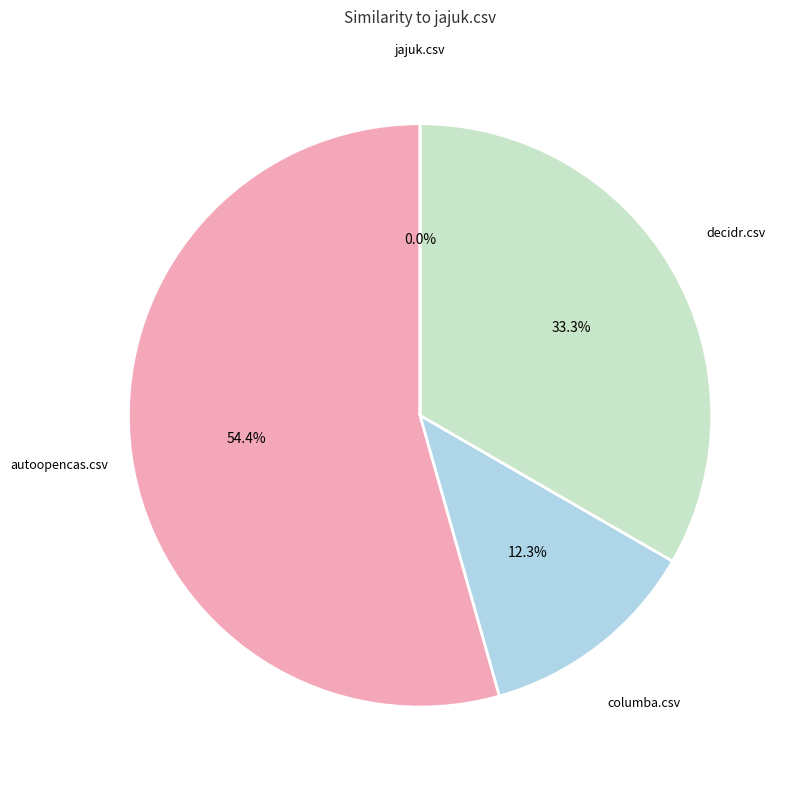

What is the smallest slice in the pie chart?

jajuk.csv